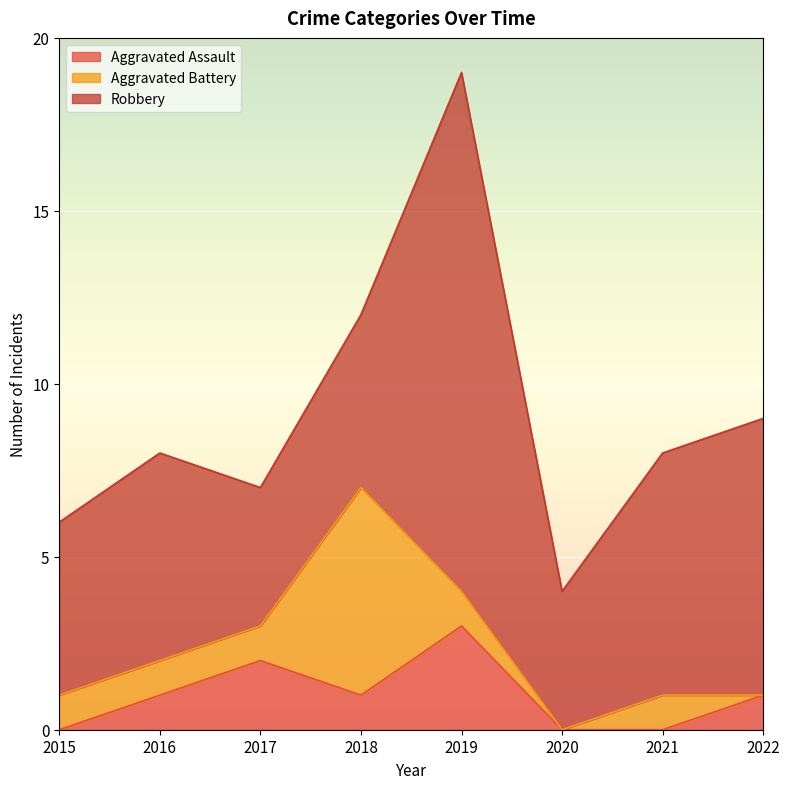

What is the sum of all Robbery values?

54